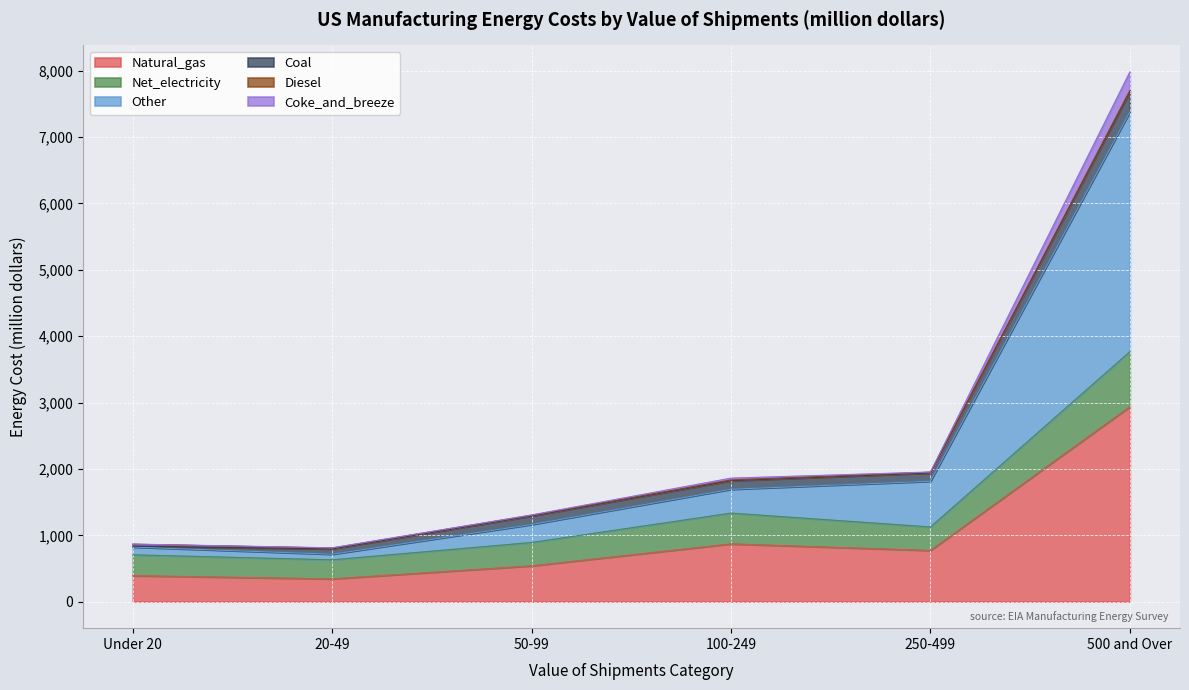

What is the label of the 1st point from the left?

Under 20